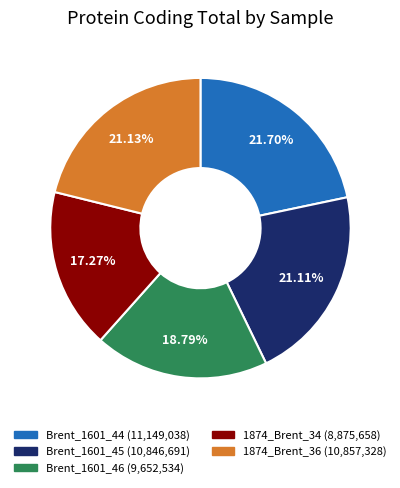

What percentage is NOT represented by 1874_Brent_34?

82.7%